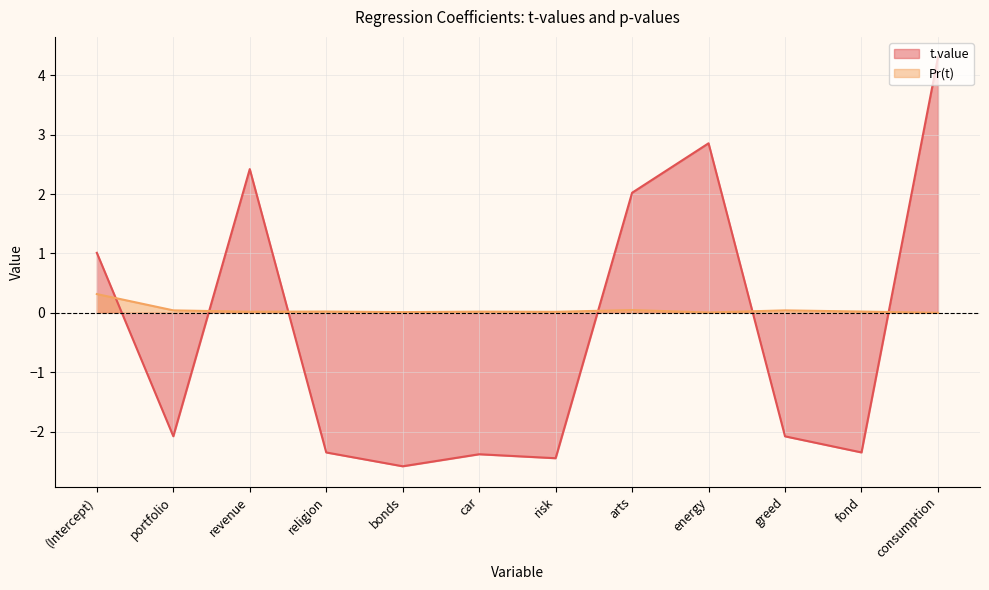

Rank the series at revenue from lowest to highest value.

Pr(t), t.value